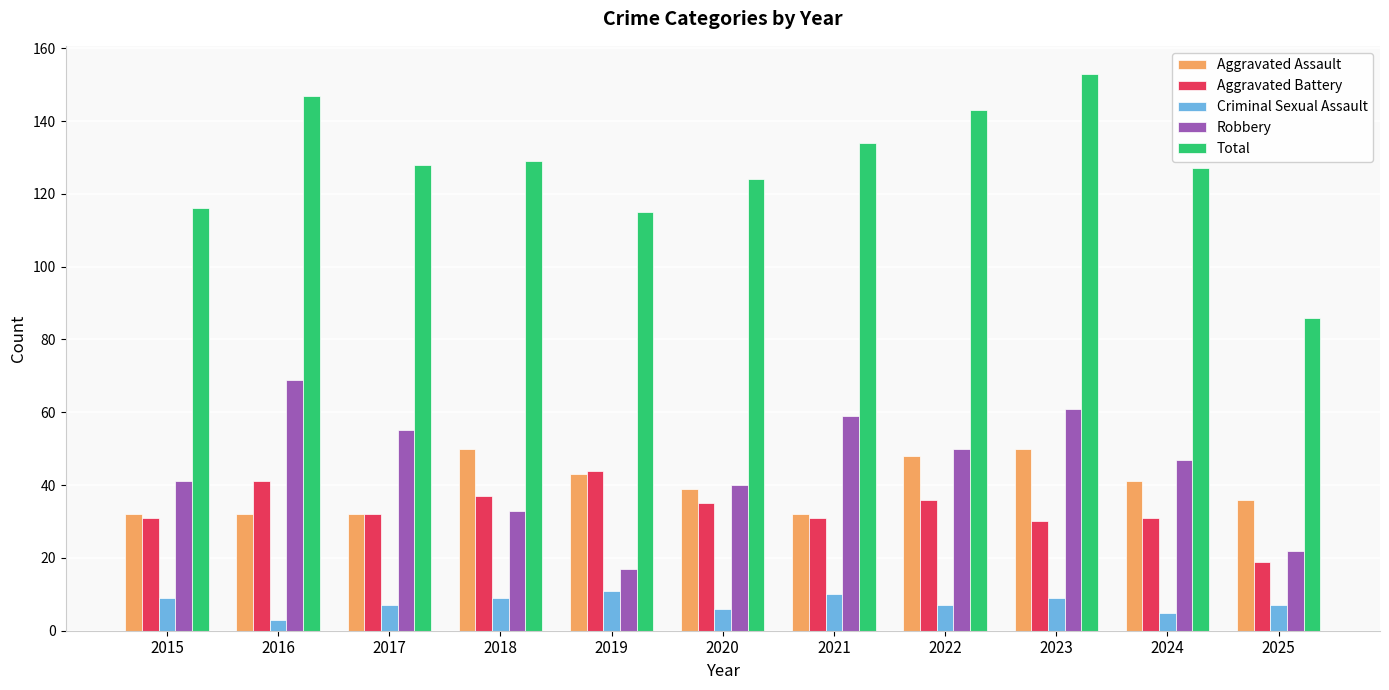

What is the difference between the second highest and minimum values in the Robbery series?

44